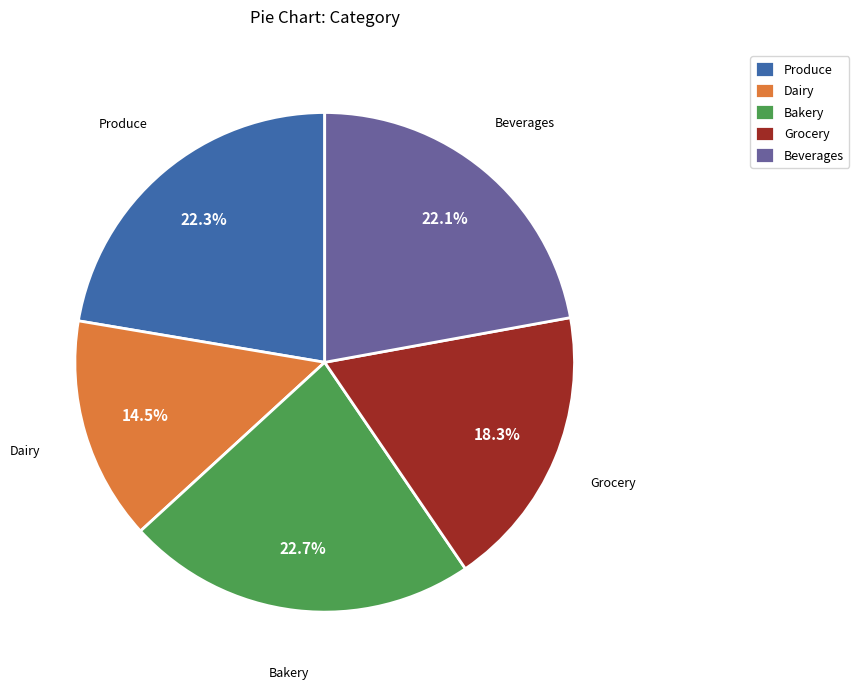

Is there a majority slice in this chart?

No